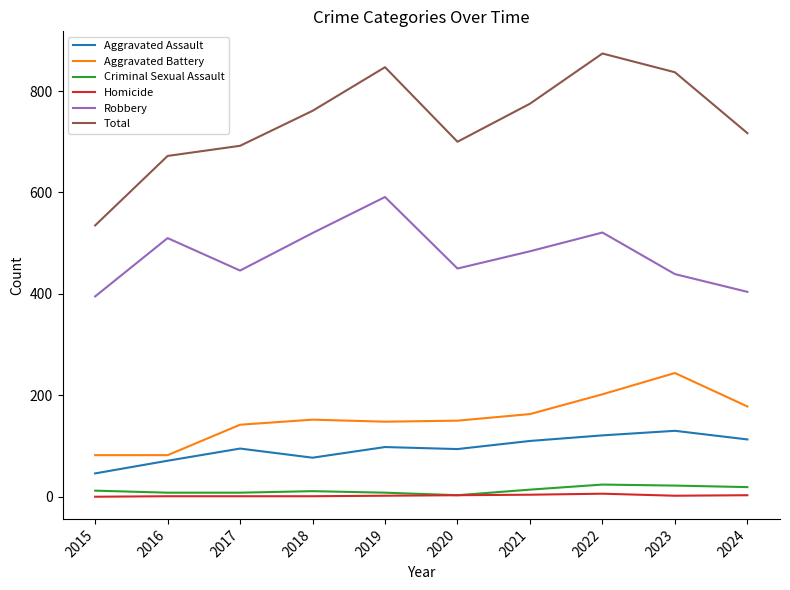

True or false: Aggravated Assault and Aggravated Battery intersect in this chart.

False